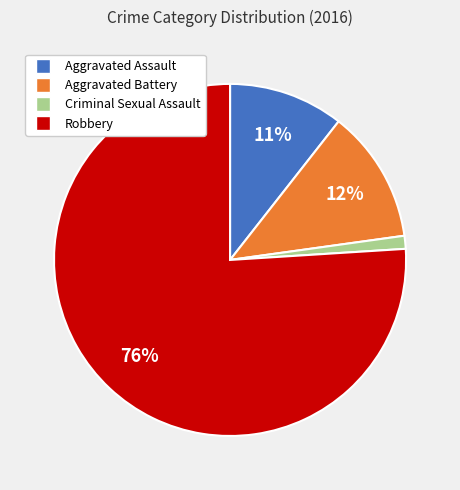

Combined, do Aggravated Assault and Robbery account for over 50%?

Yes